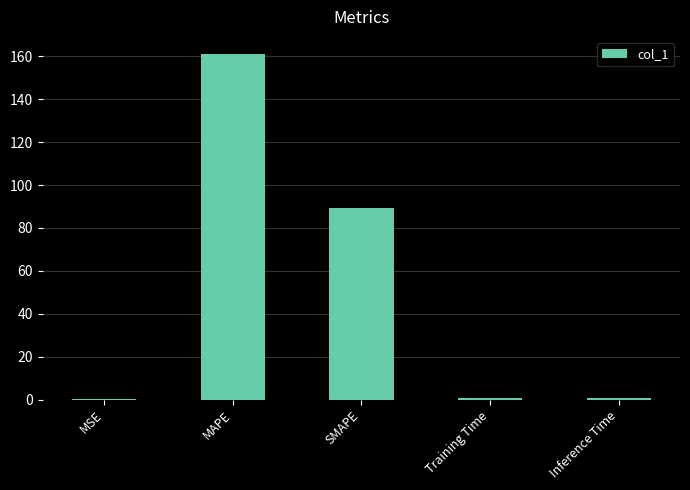

What is the greatest value displayed?

161.0